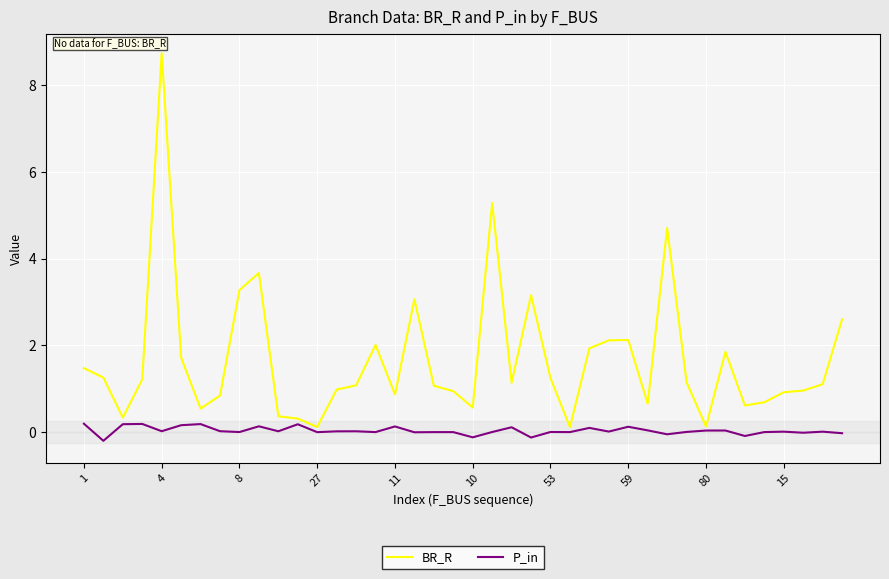

Which series has the largest range (max minus min)?

BR_R